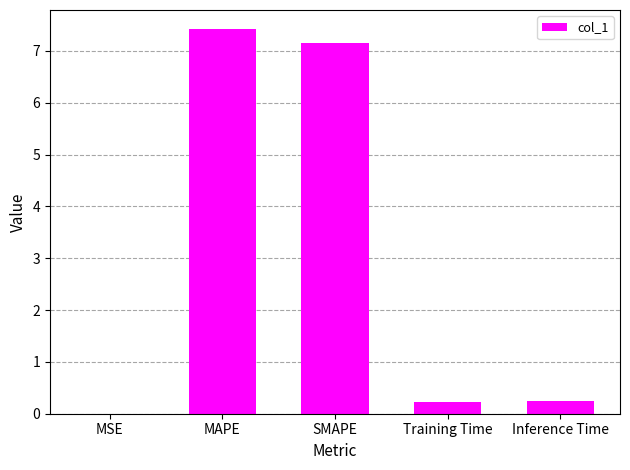

What is the sum of all values?

15.1